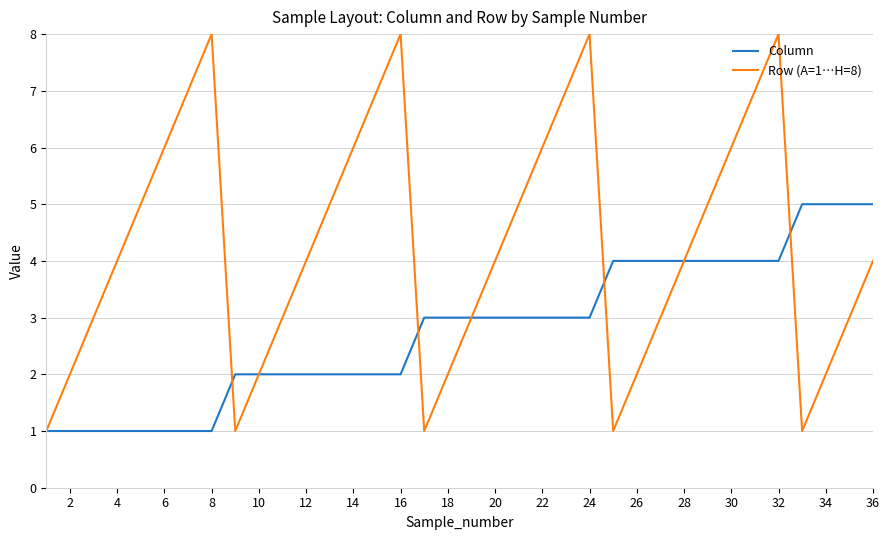

Which series has the widest spread of values?

Row (A=1…H=8)